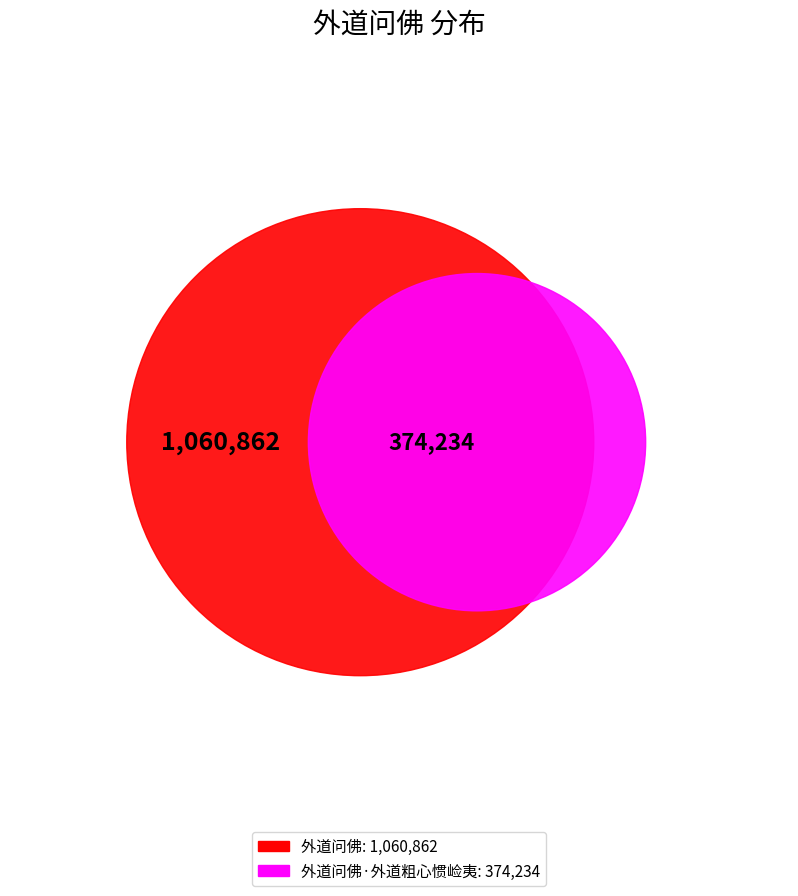

What is the change in value from 外道问佛 to 外道问佛·外道粗心惯崄夷?

-686628